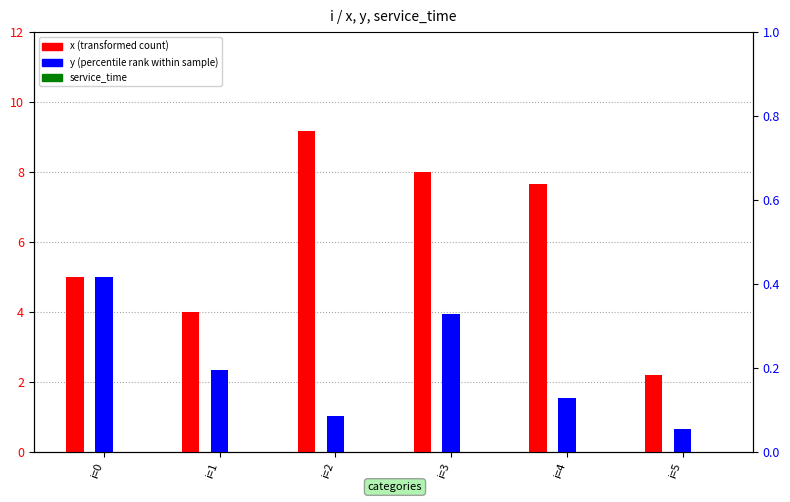

How many values in the y (percentile rank within sample) series exceed 2?

3